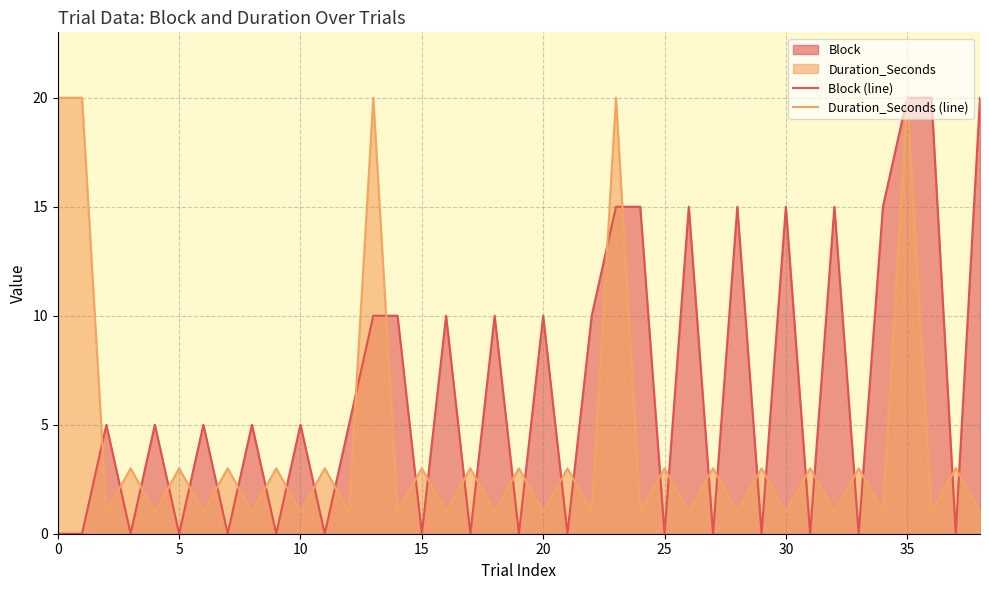

What is the total value across all series at 20?

11